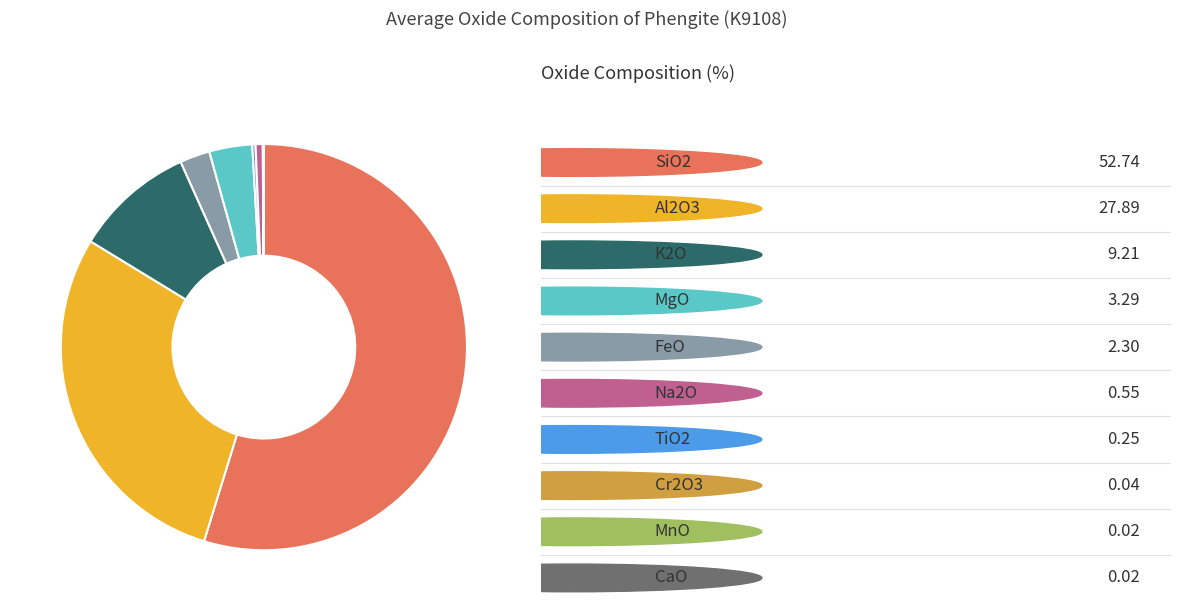

Is there any slice that represents more than half of the pie?

Yes